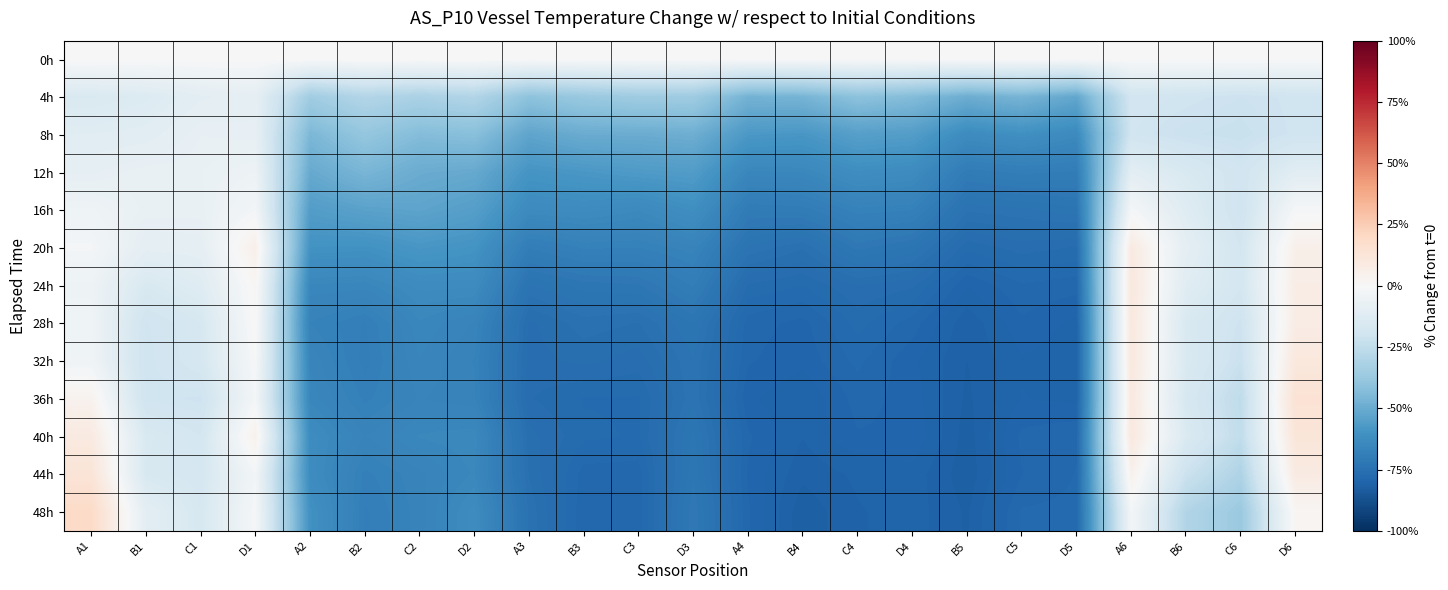

Reading left to right, extract all data points from this chart.

0h: A1=0.0	B1=0.0	C1=0.0	D1=0.0	A2=0.0	B2=0.0	C2=0.0	D2=0.0	A3=0.0	B3=0.0	C3=0.0	D3=0.0	A4=0.0	B4=0.0	C4=0.0	D4=0.0	B5=0.0	C5=0.0	D5=0.0	A6=0.0	B6=0.0	C6=0.0	D6=0.0
4h: A1=-15.0	B1=-13.7	C1=-10.5	D1=-9.1	A2=-34.9	B2=-29.2	C2=-31.9	D2=-29.5	A3=-40.6	B3=-37.3	C3=-35.5	D3=-35.6	A4=-47.2	B4=-46.5	C4=-40.8	D4=-43.4	B5=-49.1	C5=-46.4	D5=-51.6	A6=-18.7	B6=-19.7	C6=-21.1	D6=-19.9
8h: A1=-11.8	B1=-11.0	C1=-7.8	D1=-8.3	A2=-45.3	B2=-38.8	C2=-43.2	D2=-42.1	A3=-52.6	B3=-49.8	C3=-49.7	D3=-48.9	A4=-57.6	B4=-58.3	C4=-54.8	D4=-55.7	B5=-63.0	C5=-61.0	D5=-63.7	A6=-19.4	B6=-21.7	C6=-22.5	D6=-19.9
12h: A1=-8.8	B1=-7.2	C1=-7.1	D1=-5.4	A2=-50.6	B2=-46.0	C2=-49.8	D2=-50.8	A3=-59.2	B3=-58.0	C3=-56.8	D3=-56.1	A4=-65.1	B4=-64.8	C4=-61.9	D4=-62.9	B5=-70.1	C5=-69.3	D5=-69.7	A6=-10.4	B6=-15.4	C6=-19.2	D6=-11.4
16h: A1=-4.5	B1=-7.4	C1=-7.3	D1=-2.5	A2=-55.8	B2=-53.8	C2=-52.9	D2=-55.1	A3=-63.4	B3=-62.9	C3=-64.0	D3=-61.5	A4=-70.3	B4=-70.0	C4=-67.5	D4=-67.9	B5=-74.1	C5=-73.7	D5=-72.9	A6=-1.7	B6=-12.3	C6=-20.2	D6=-1.3
20h: A1=-2.0	B1=-9.6	C1=-9.3	D1=5.7	A2=-60.2	B2=-60.5	C2=-58.4	D2=-59.7	A3=-69.5	B3=-67.8	C3=-68.0	D3=-66.7	A4=-73.6	B4=-74.9	C4=-71.6	D4=-72.9	B5=-77.1	C5=-76.2	D5=-76.6	A6=8.9	B6=-9.5	C6=-18.1	D6=5.4
24h: A1=-4.9	B1=-15.4	C1=-12.4	D1=1.4	A2=-65.0	B2=-65.2	C2=-63.0	D2=-63.0	A3=-73.5	B3=-72.3	C3=-72.0	D3=-69.4	A4=-76.7	B4=-77.3	C4=-75.8	D4=-76.4	B5=-79.6	C5=-78.2	D5=-78.6	A6=10.5	B6=-11.9	C6=-17.7	D6=7.2
28h: A1=-4.2	B1=-19.7	C1=-16.4	D1=0.6	A2=-67.2	B2=-68.9	C2=-65.0	D2=-66.5	A3=-76.0	B3=-74.6	C3=-75.0	D3=-72.6	A4=-78.5	B4=-79.2	C4=-77.1	D4=-78.5	B5=-81.1	C5=-79.1	D5=-79.9	A6=10.3	B6=-15.3	C6=-20.7	D6=7.4
32h: A1=-3.9	B1=-20.1	C1=-16.7	D1=-0.7	A2=-65.8	B2=-69.1	C2=-65.7	D2=-67.3	A3=-76.2	B3=-75.6	C3=-76.2	D3=-73.5	A4=-78.8	B4=-79.4	C4=-77.9	D4=-79.5	B5=-81.3	C5=-79.8	D5=-80.1	A6=10.2	B6=-14.9	C6=-21.8	D6=10.5
36h: A1=3.7	B1=-19.9	C1=-20.6	D1=-2.1	A2=-65.1	B2=-68.2	C2=-66.3	D2=-67.0	A3=-76.5	B3=-77.4	C3=-77.4	D3=-73.6	A4=-79.5	B4=-80.5	C4=-78.6	D4=-79.3	B5=-81.4	C5=-79.6	D5=-79.9	A6=9.7	B6=-16.2	C6=-25.5	D6=14.4
40h: A1=9.0	B1=-15.2	C1=-17.9	D1=4.5	A2=-62.7	B2=-66.4	C2=-64.7	D2=-64.3	A3=-75.5	B3=-77.2	C3=-77.4	D3=-72.5	A4=-78.8	B4=-80.4	C4=-79.0	D4=-79.0	B5=-81.7	C5=-78.7	D5=-78.2	A6=10.1	B6=-14.5	C6=-24.8	D6=12.2
44h: A1=13.0	B1=-15.8	C1=-17.2	D1=-2.6	A2=-62.7	B2=-68.2	C2=-66.7	D2=-64.7	A3=-75.1	B3=-78.5	C3=-78.5	D3=-72.0	A4=-79.0	B4=-81.0	C4=-80.3	D4=-80.0	B5=-81.8	C5=-78.9	D5=-78.1	A6=4.5	B6=-21.4	C6=-30.8	D6=8.6
48h: A1=19.2	B1=-10.1	C1=-16.4	D1=-1.3	A2=-60.6	B2=-68.9	C2=-66.8	D2=-62.8	A3=-74.4	B3=-78.7	C3=-78.6	D3=-71.2	A4=-78.8	B4=-81.8	C4=-80.6	D4=-80.1	B5=-81.4	C5=-78.0	D5=-77.9	A6=-2.3	B6=-29.7	C6=-37.0	D6=1.7